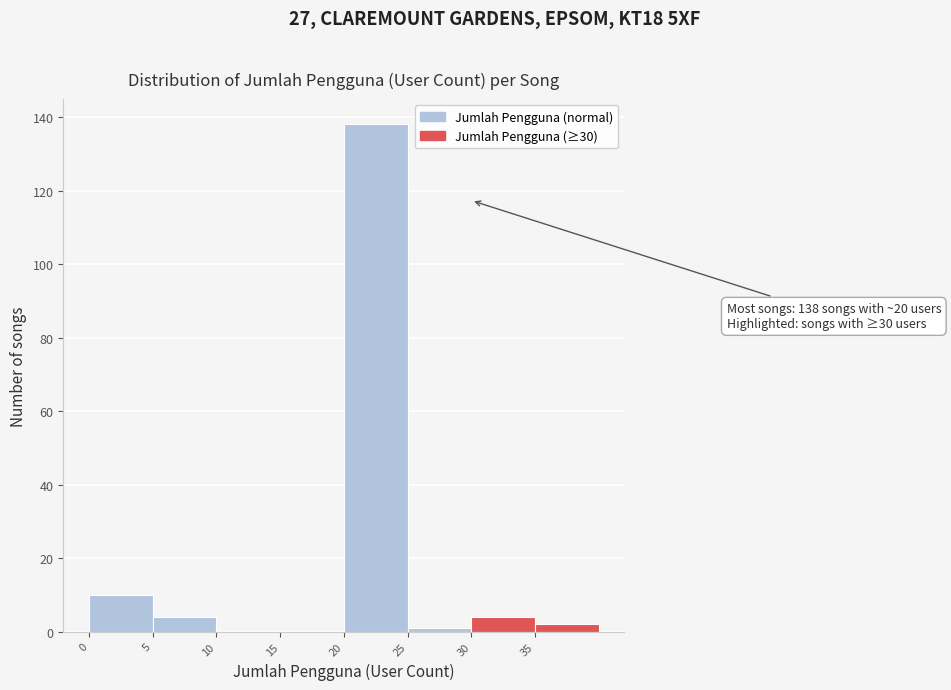

Which range on the x-axis has the tallest bar?

20 to 25